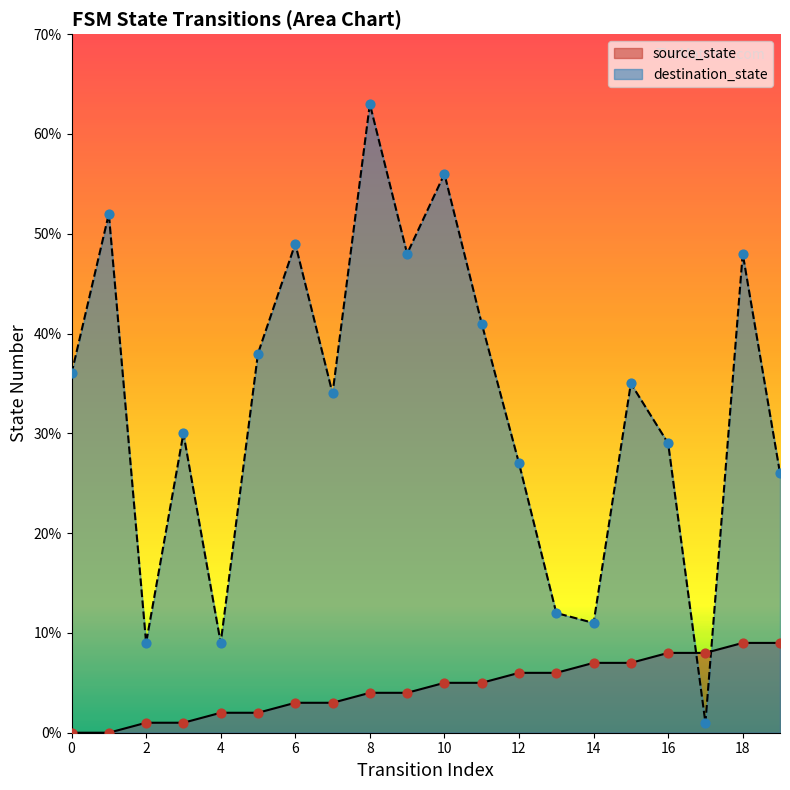

Which series has the largest total across all categories?

destination_state_line